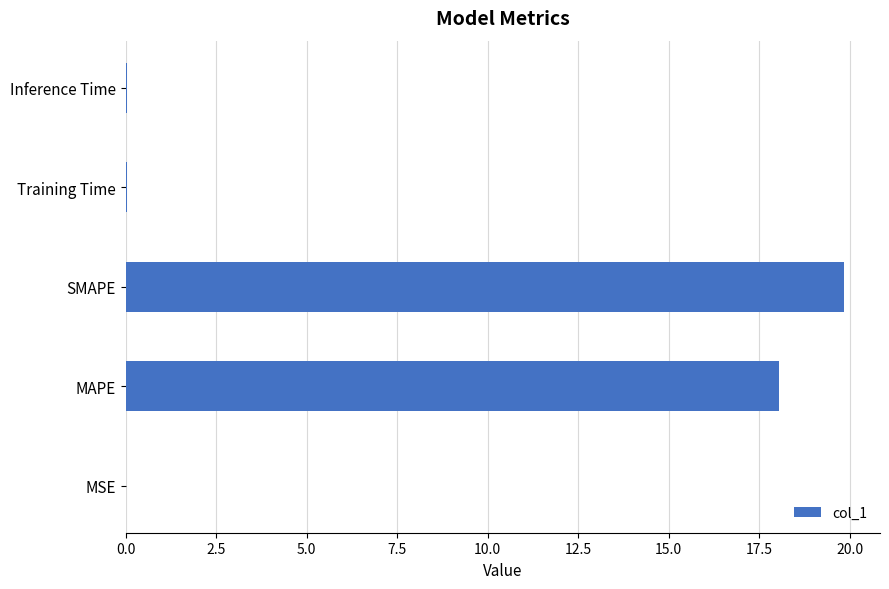

The value at MSE is 0.0. True or false?

True